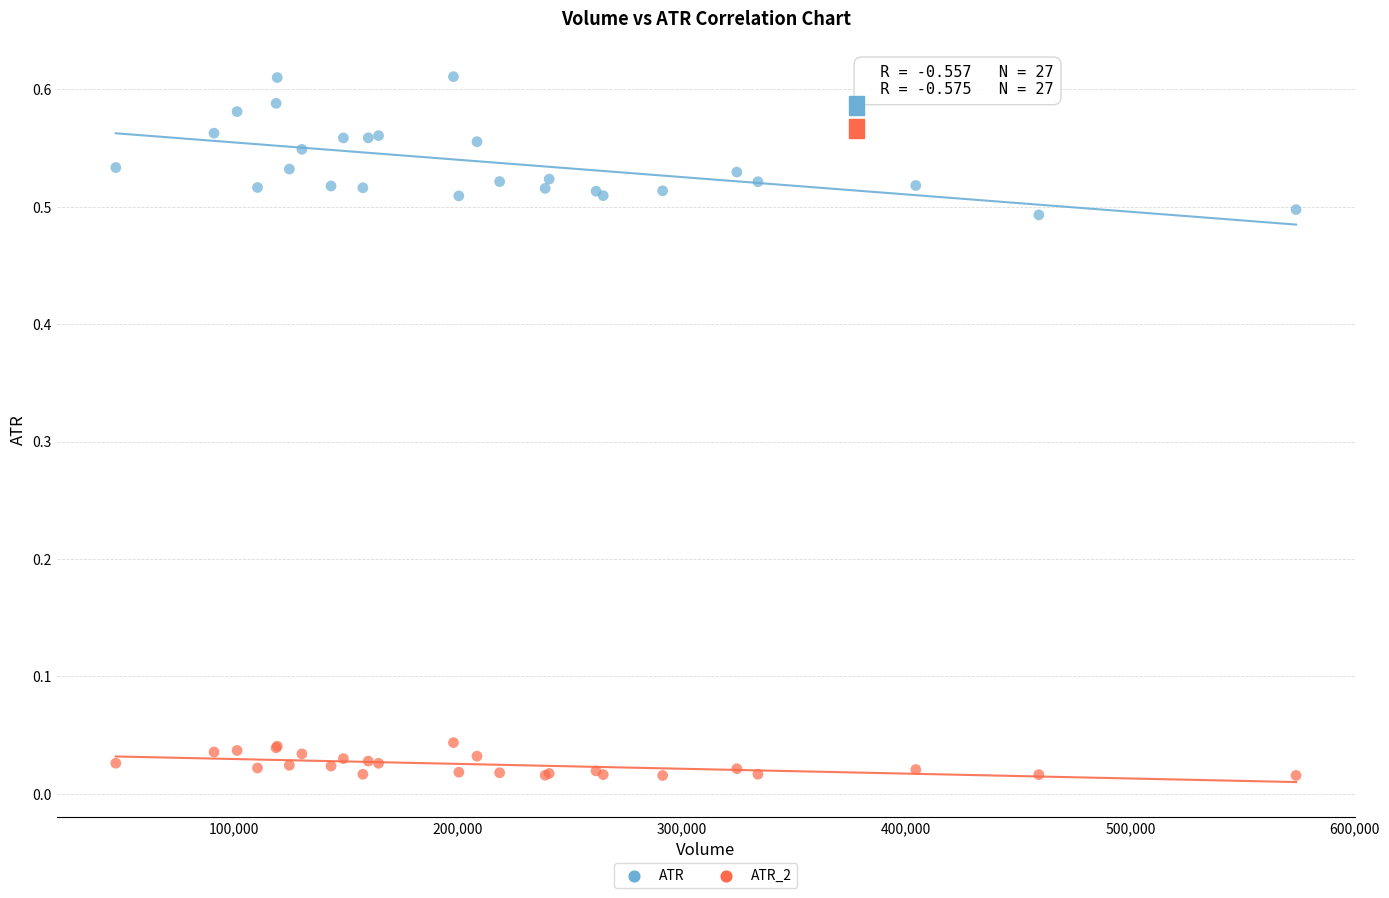

What are all the series names shown in the legend?

ATR, ATR_2